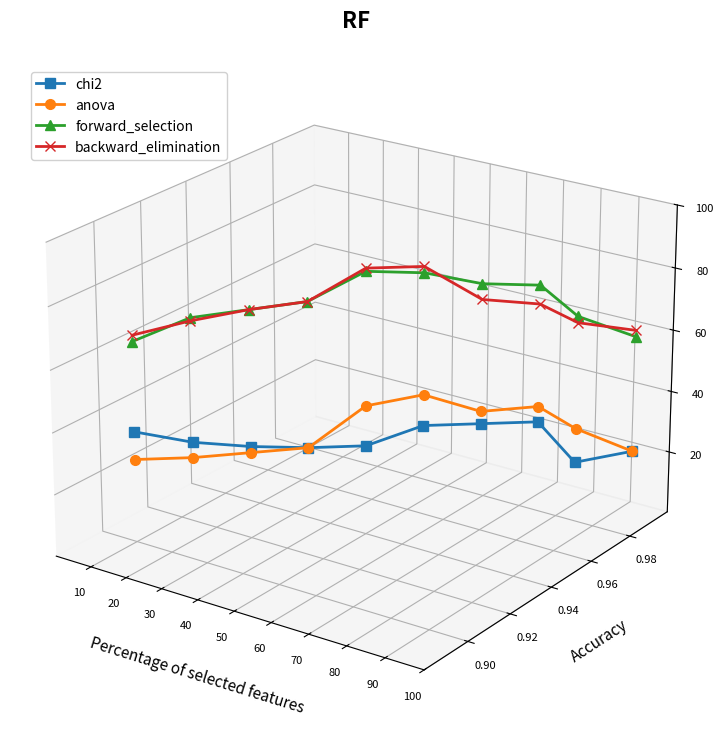

At how many categories does at least one series exceed 0?

10